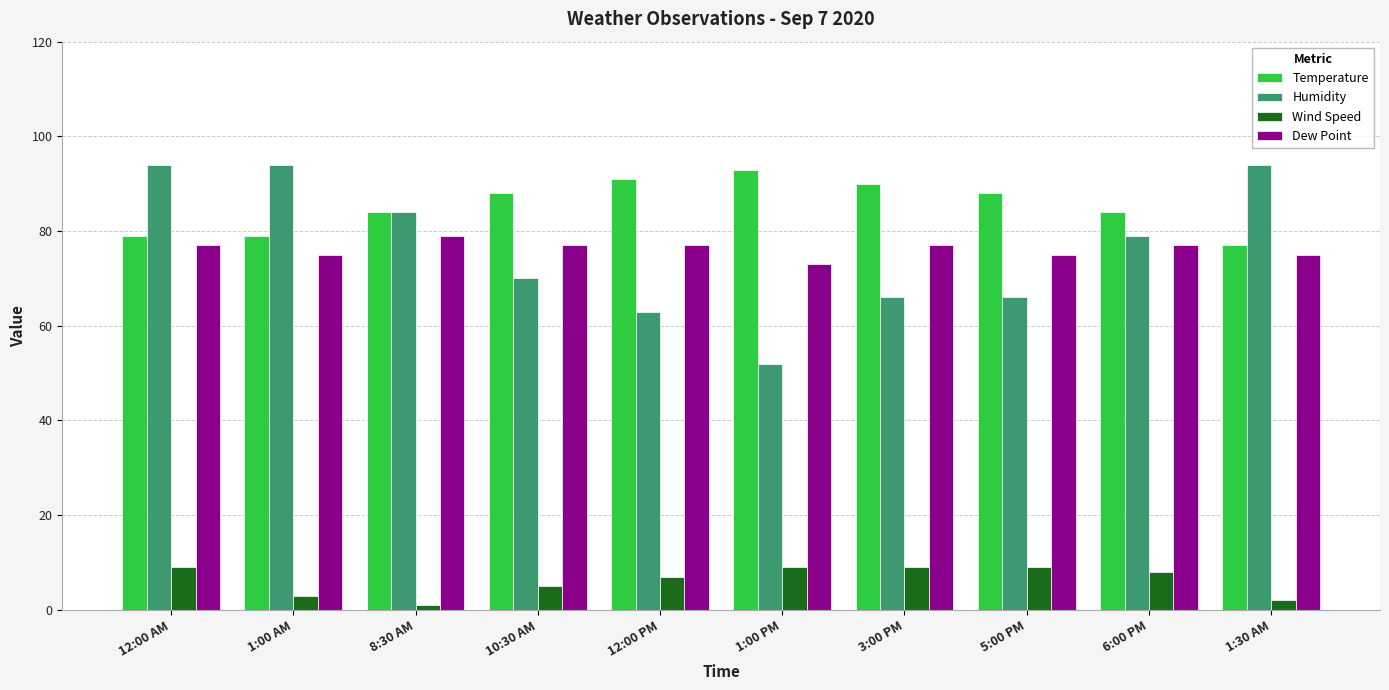

How many bars are there in total?

40